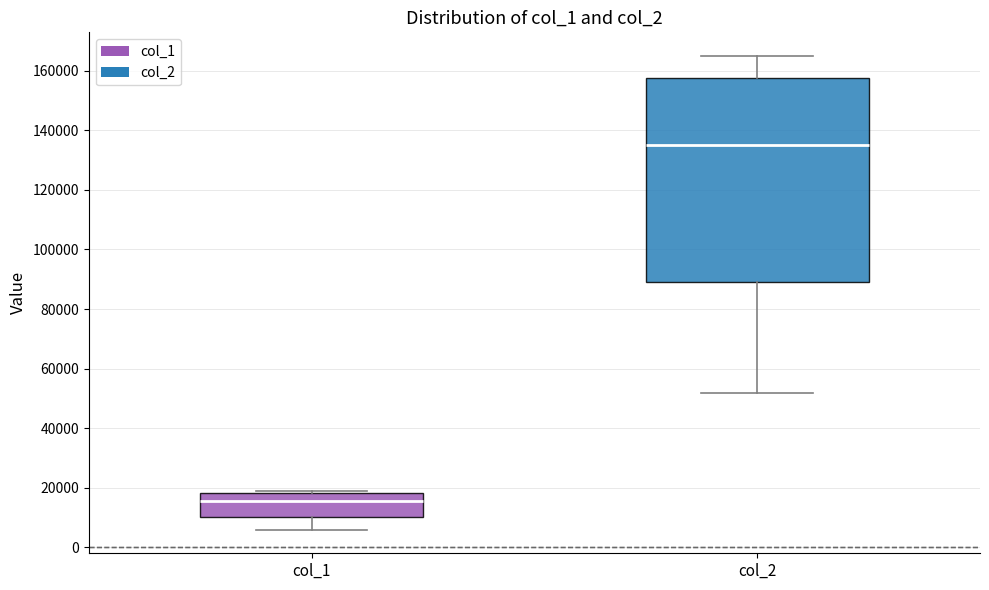

Where does the median line of the box for col_2 sit on the y-axis? The values are not printed on the chart, so give them approximately, as read against the axis.

136000